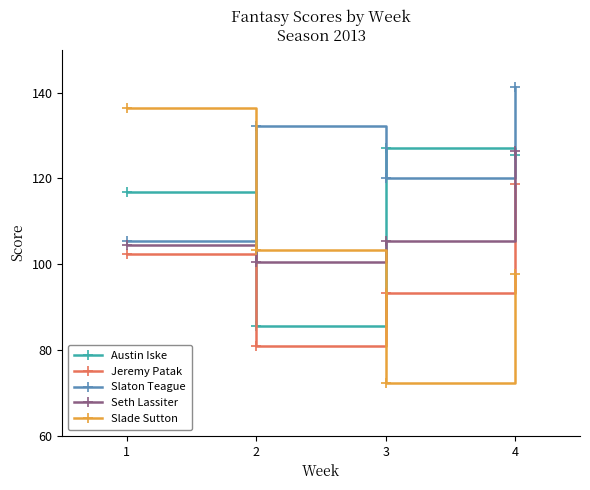

List the labels in order of Seth Lassiter value, smallest first.

2, 1, 3, 4